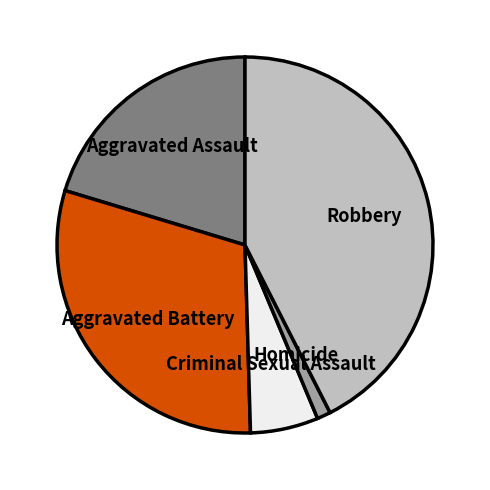

Rank the categories by value from highest to lowest.

Robbery, Aggravated Battery, Aggravated Assault, Criminal Sexual Assault, Homicide